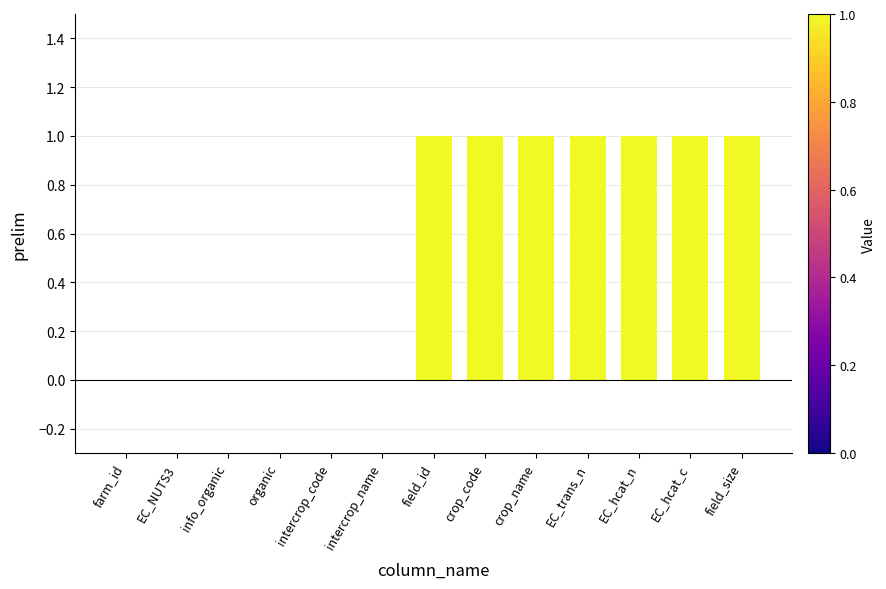

The chart shows a value of 0 at farm_id. True or false?

True